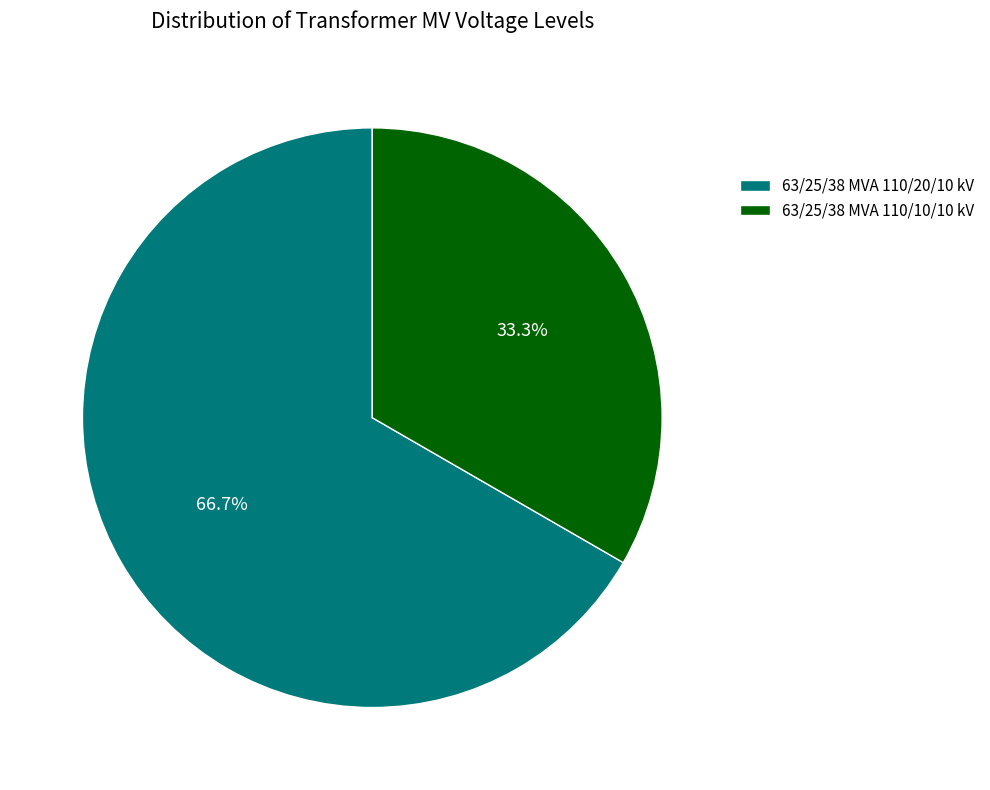

Rank the categories by value from lowest to highest.

63/25/38 MVA 110/10/10 kV, 63/25/38 MVA 110/20/10 kV